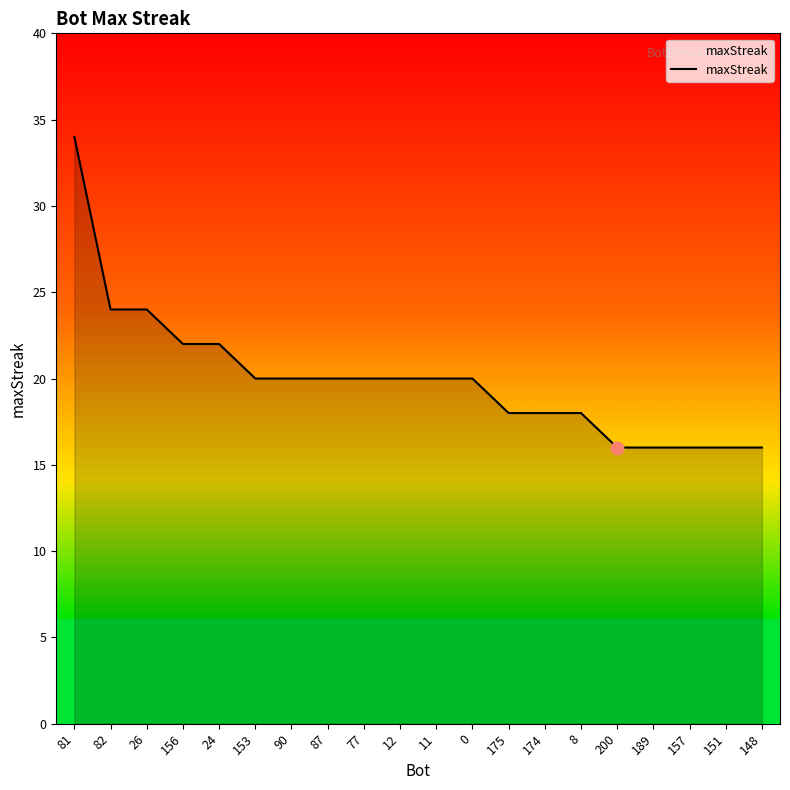

What is the ratio of the value at 157 to the value at 12?

0.8